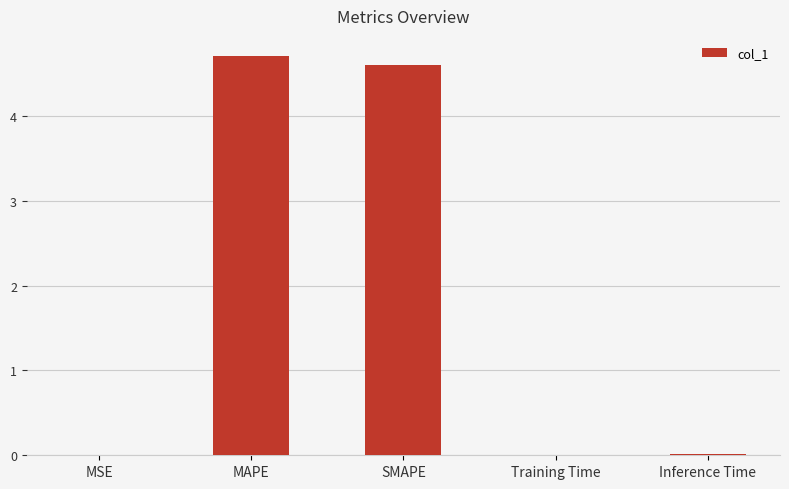

What is the sum of all values?

9.3